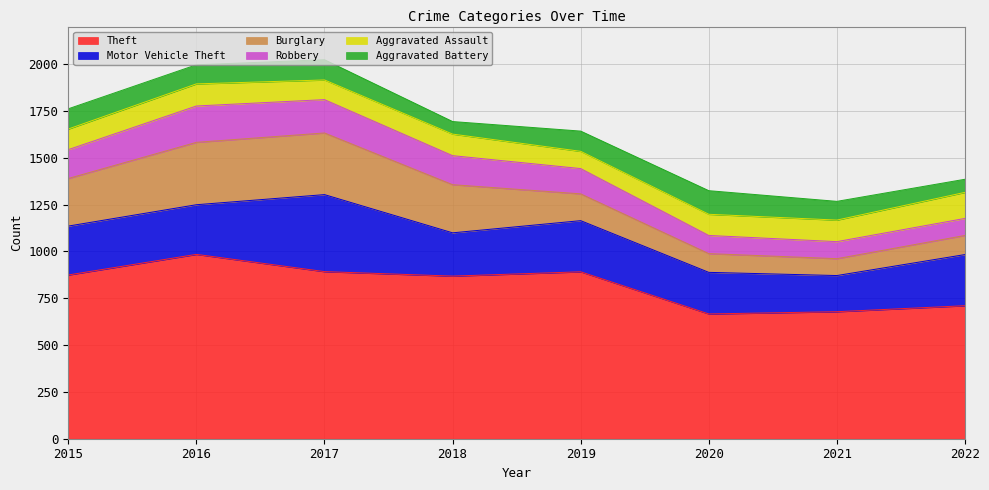

What is the value of the Robbery point at the 8th from the left?

91